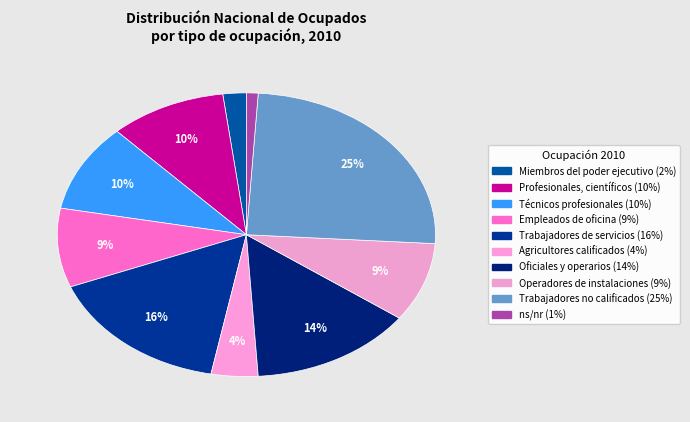

True or false: Miembros del poder ejecutivo accounts for 1% of the total.

False